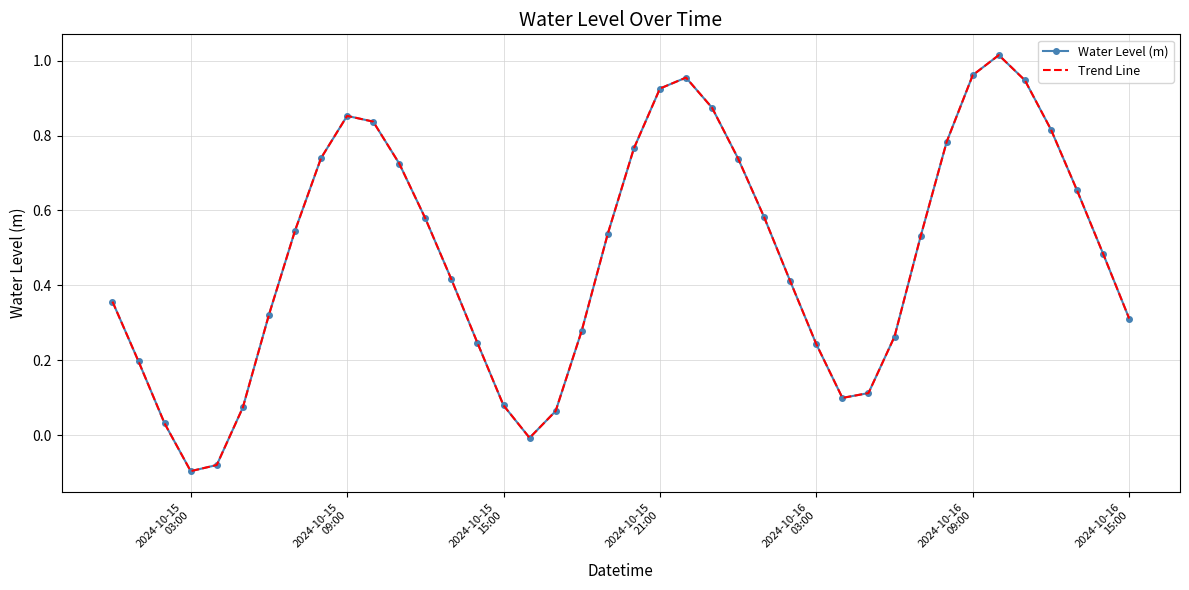

List the series in order of their peak value, highest first.

Water Level (m), Trend Line